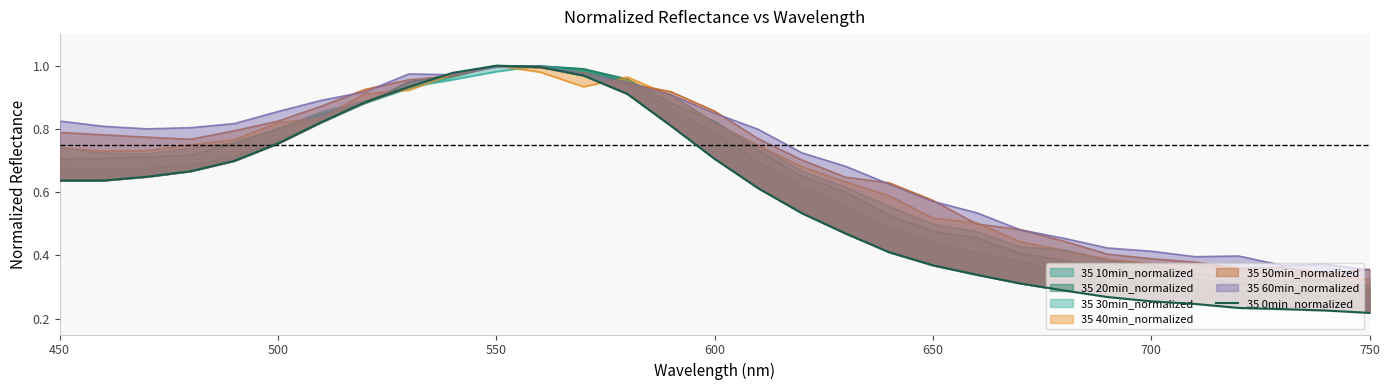

What is the difference between the maximum and minimum values?

0.8